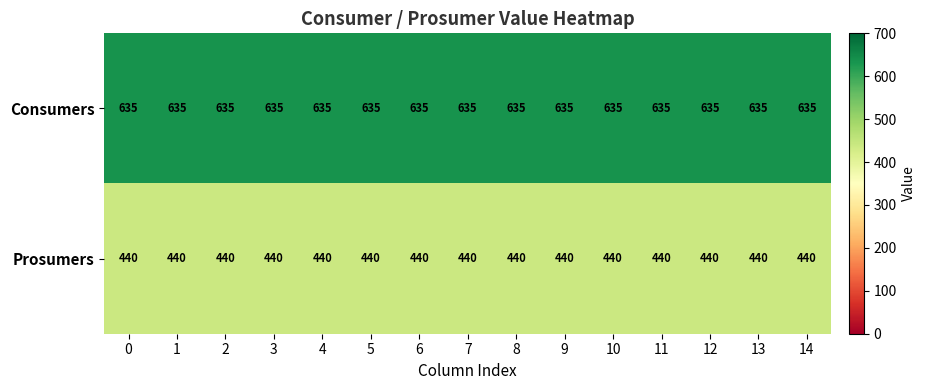

What is the minimum value for Consumers?

635